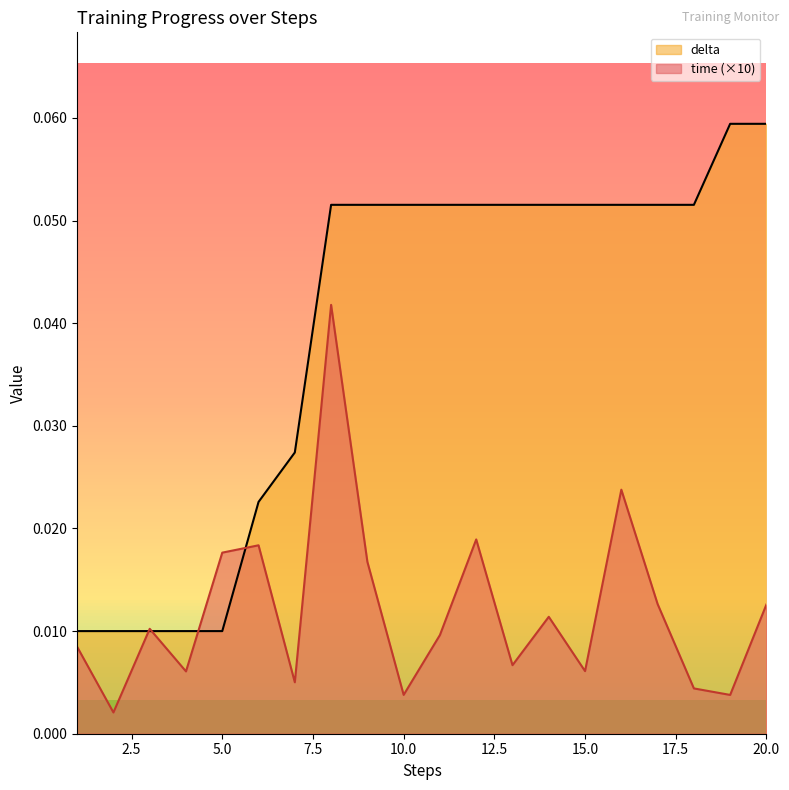

The time series shows 0.0 at 12. True or false?

False